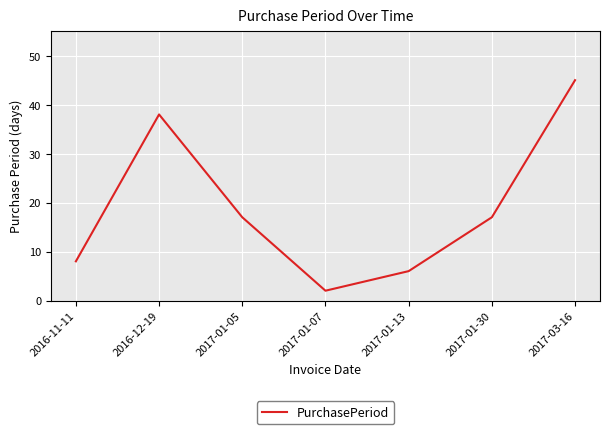

What is the smallest value displayed?

2